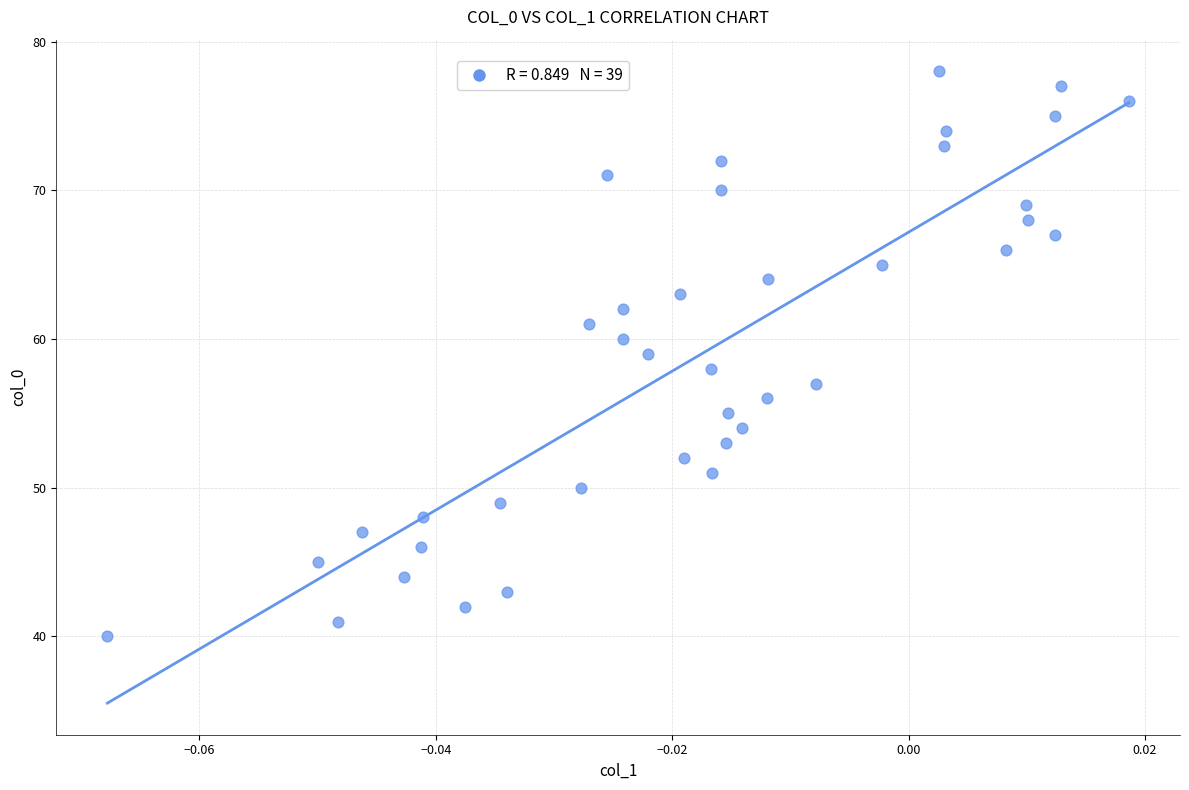

How many data points are displayed?

39